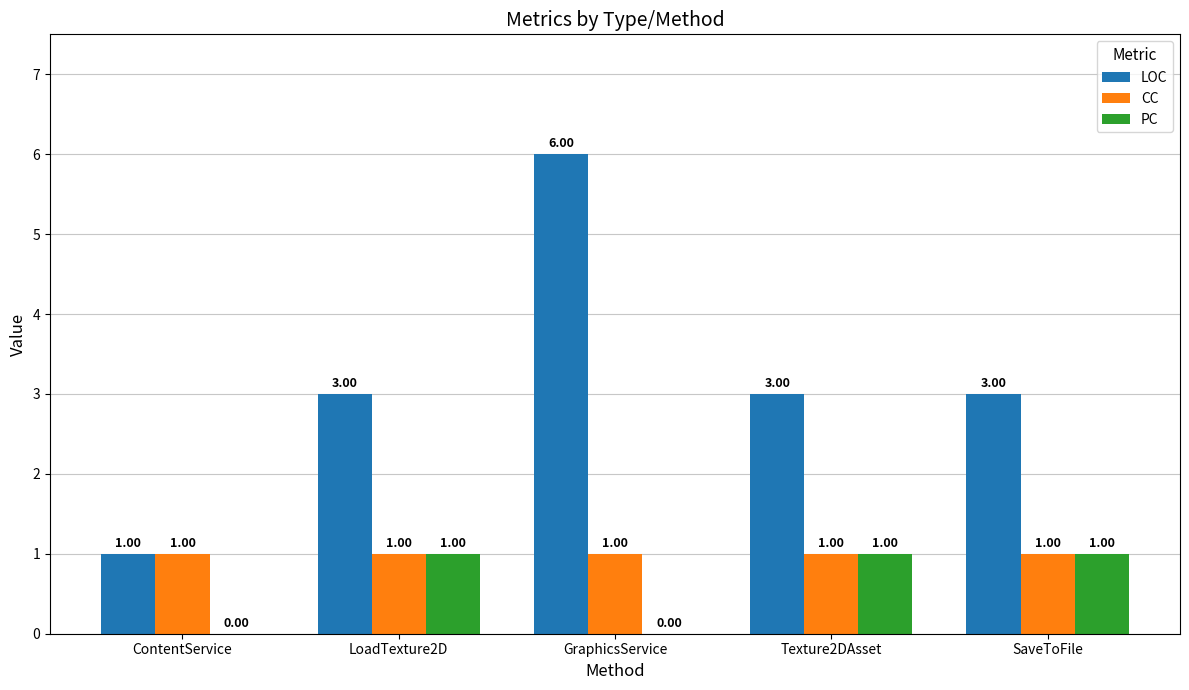

At which category is the sum across all series the highest?

GraphicsService